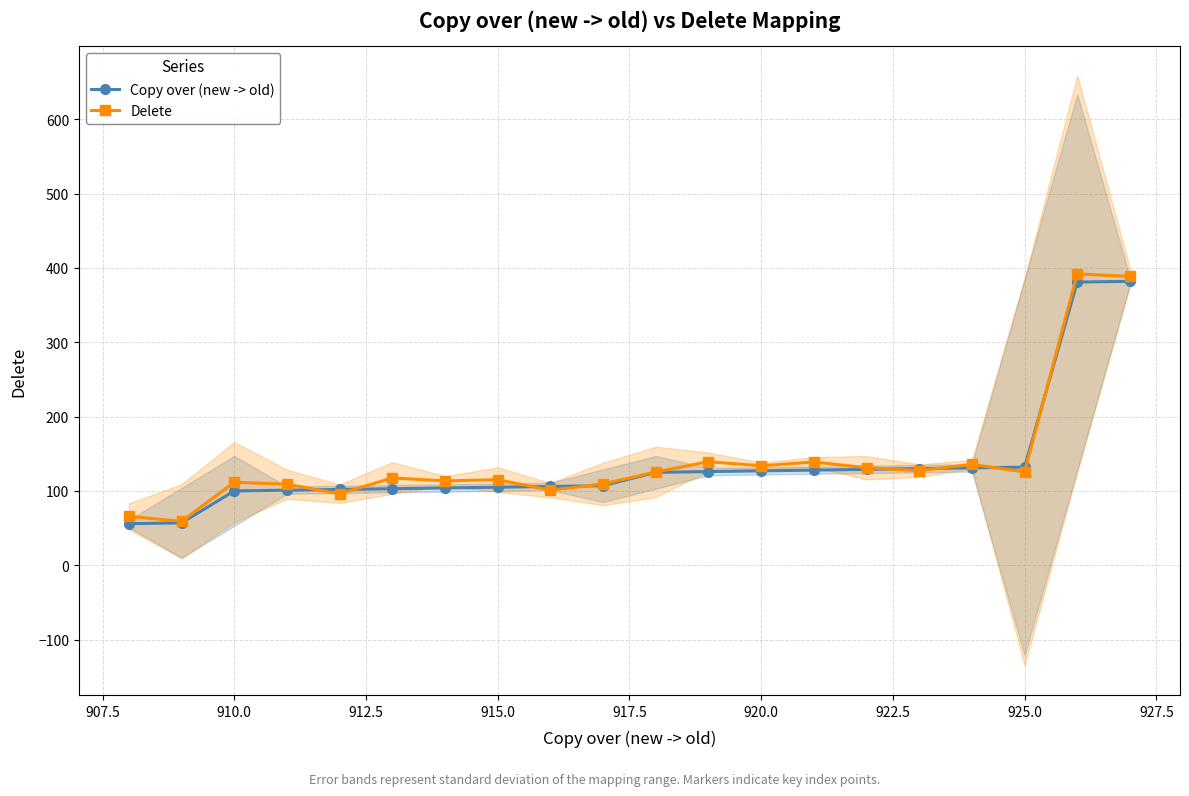

What is the lowest value of the Copy over (new -> old) series?

56.0